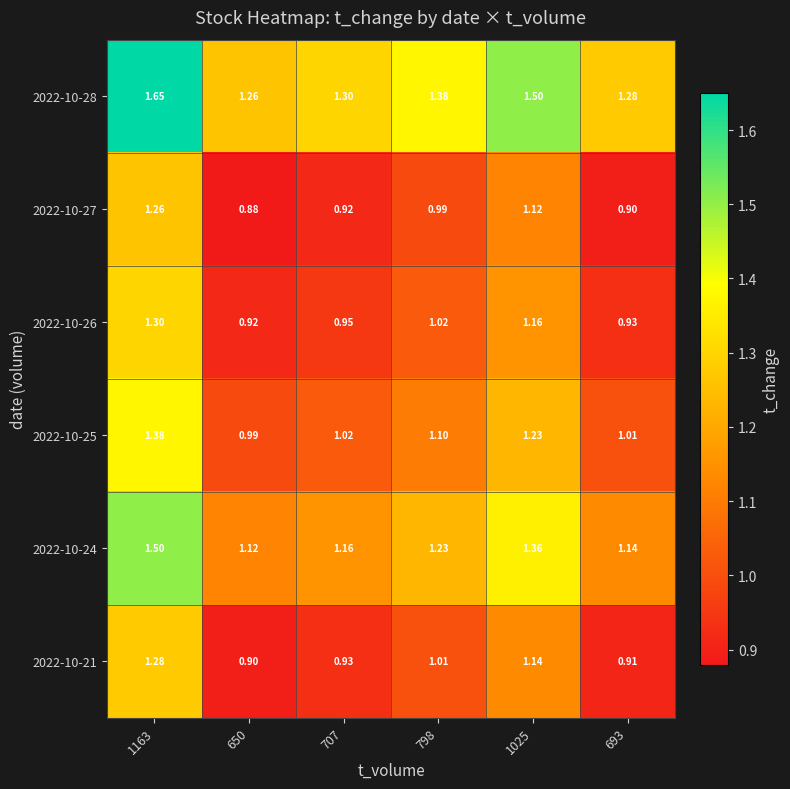

Is the value of 2022-10-25 at 707 greater than the value of 2022-10-21 at 1025?

No